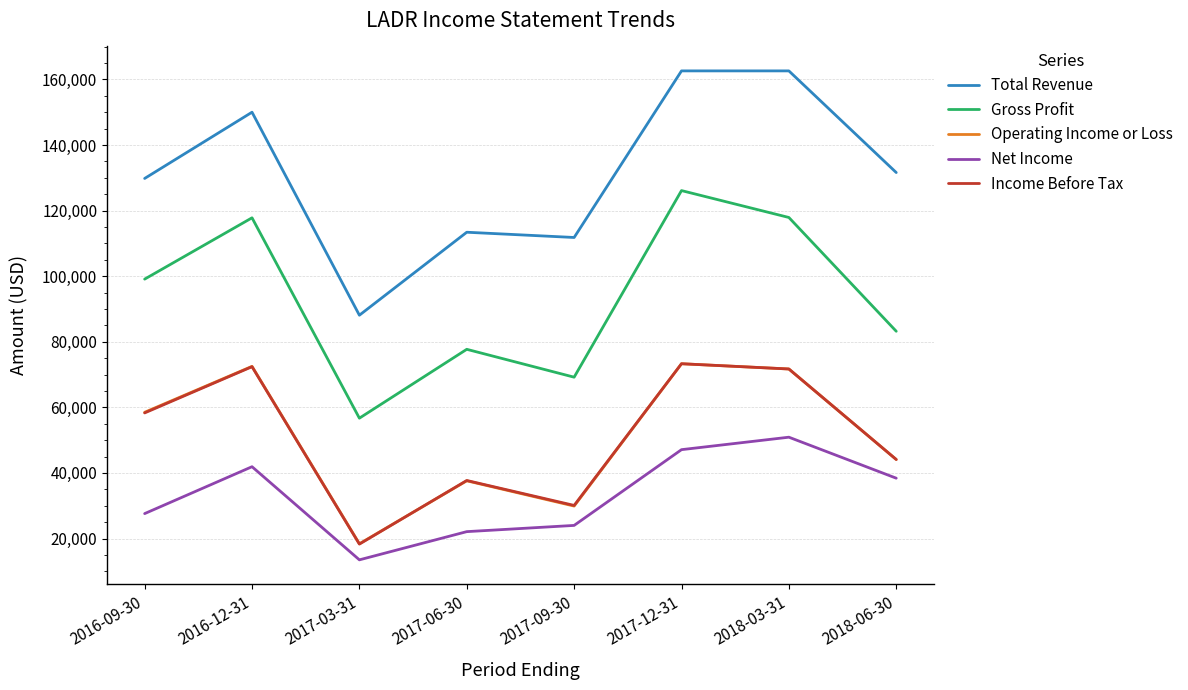

What is the sum of all Income Before Tax values?

405900